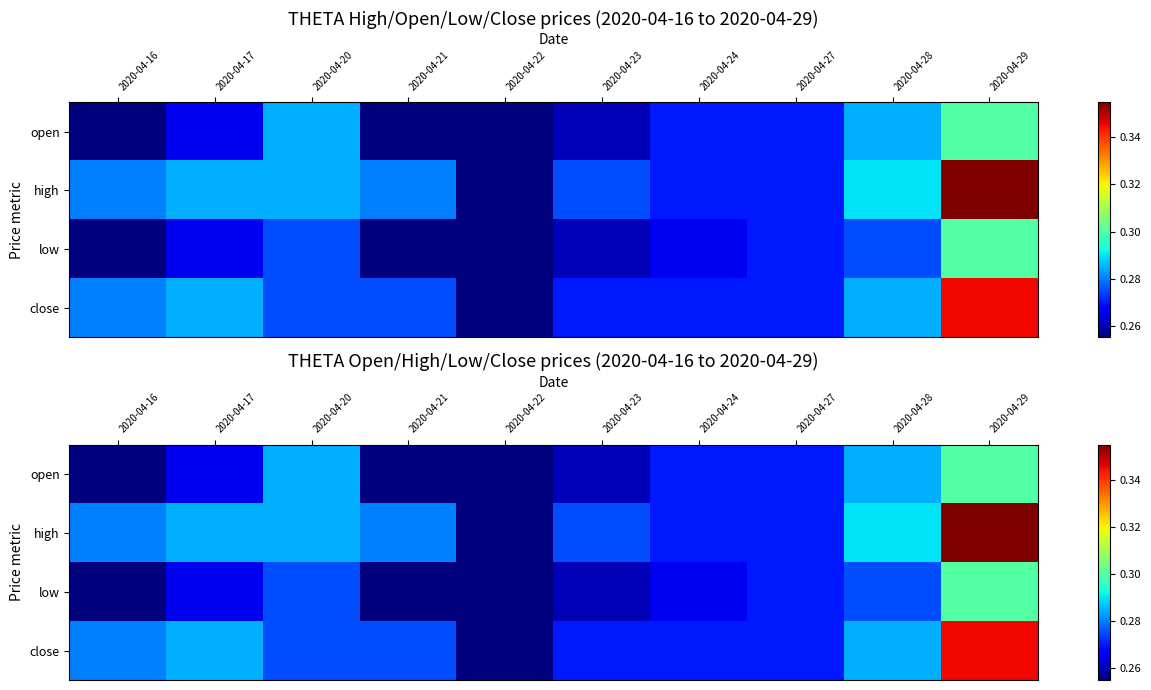

At how many categories does at least one series exceed 0?

10